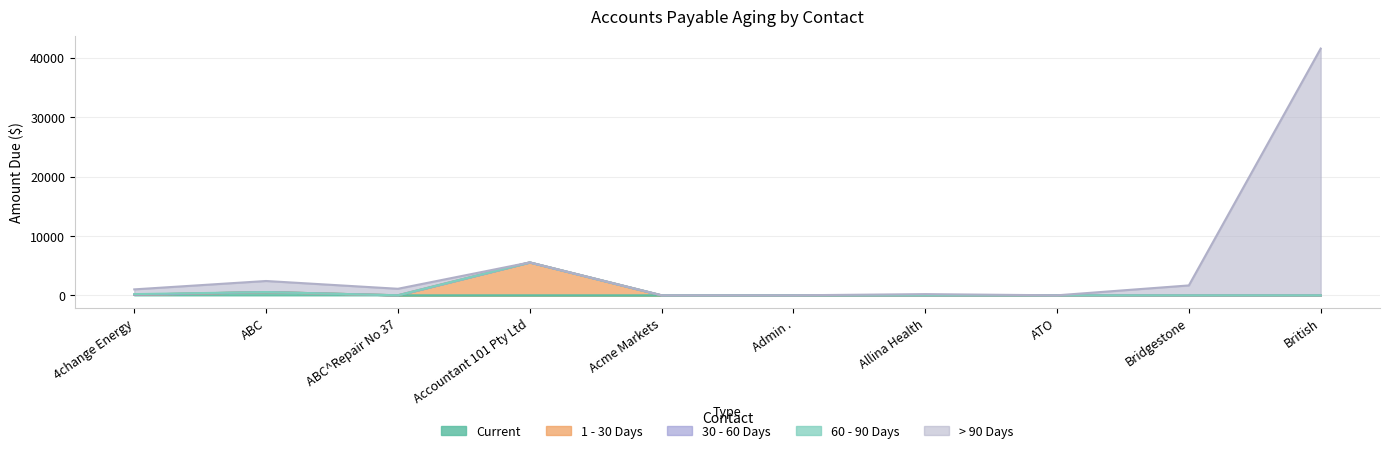

What is the difference between the maximum and minimum values in the Current series?

550.0